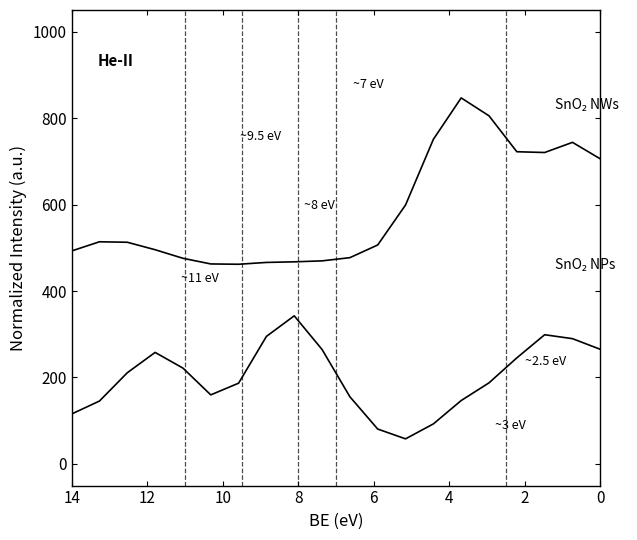

Is the value of SnO₂ NPs at 12 greater than the value of SnO₂ NWs at 19?

No